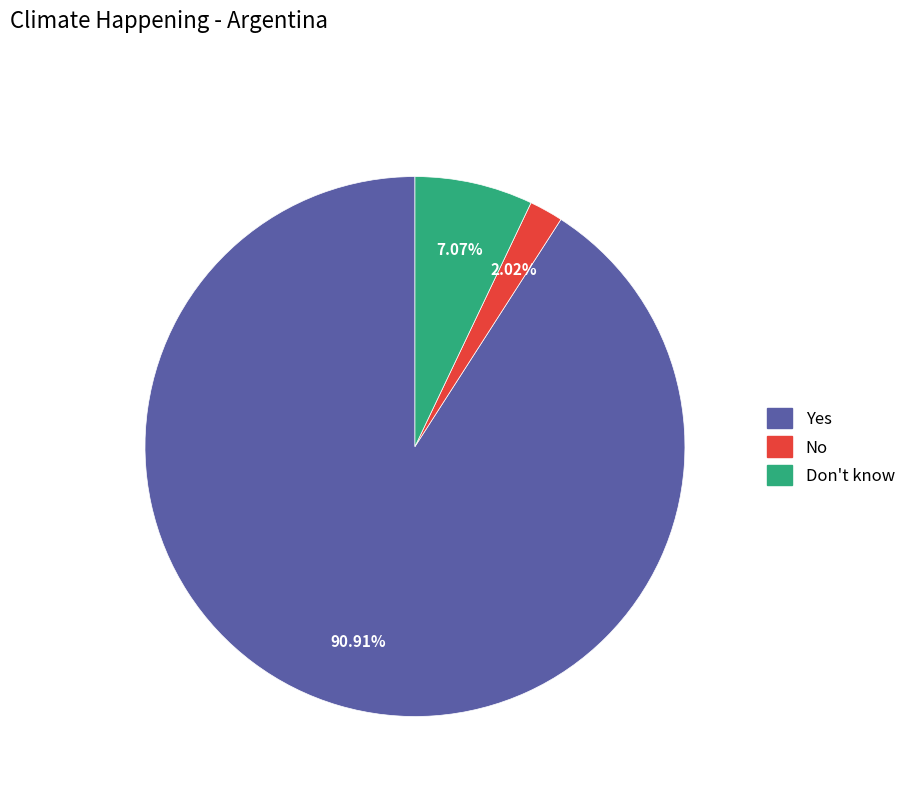

Is there any slice that represents more than half of the pie?

Yes